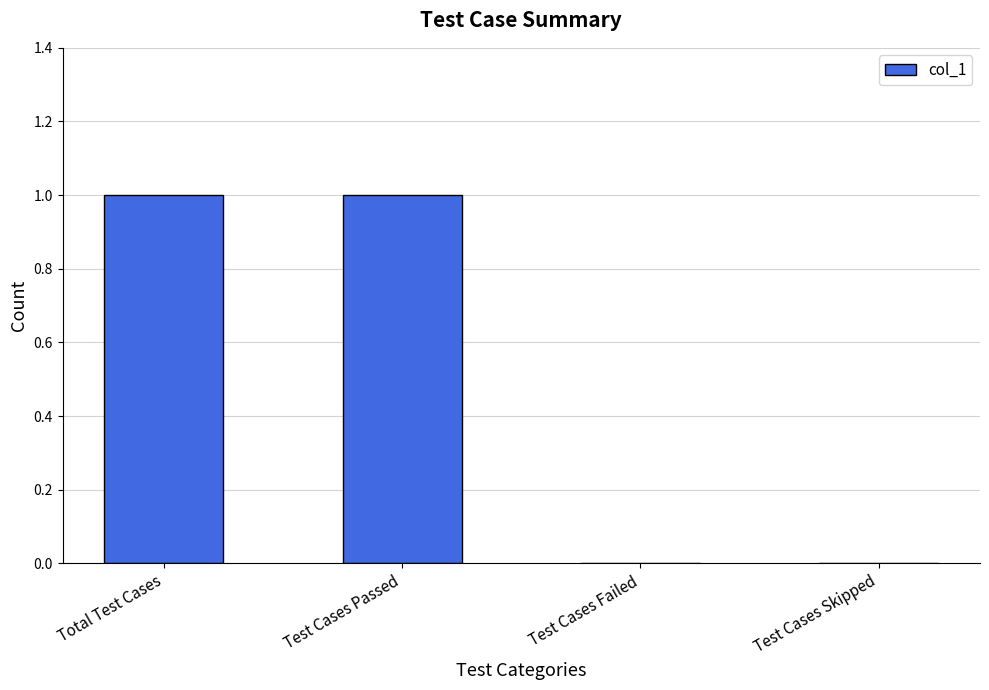

The chart shows a value of 2 at Total Test Cases. True or false?

False